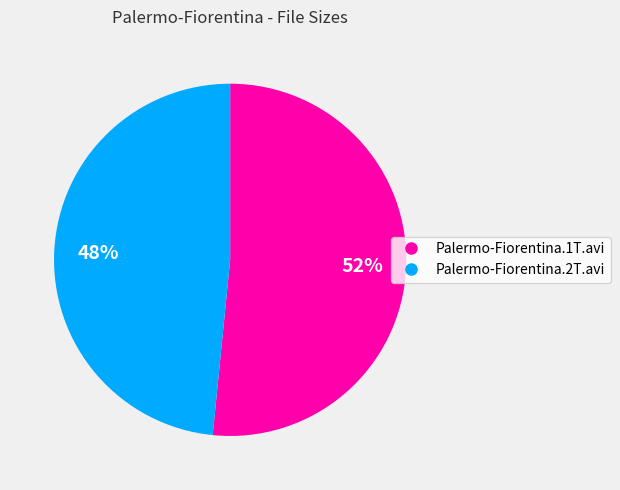

Which category accounts for the majority?

Palermo-Fiorentina.1T.avi